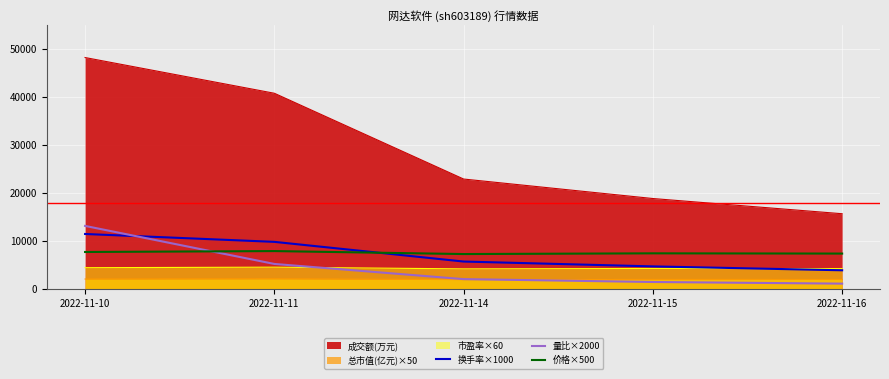

What is the lowest value of the 量比×2000 series?

1120.0